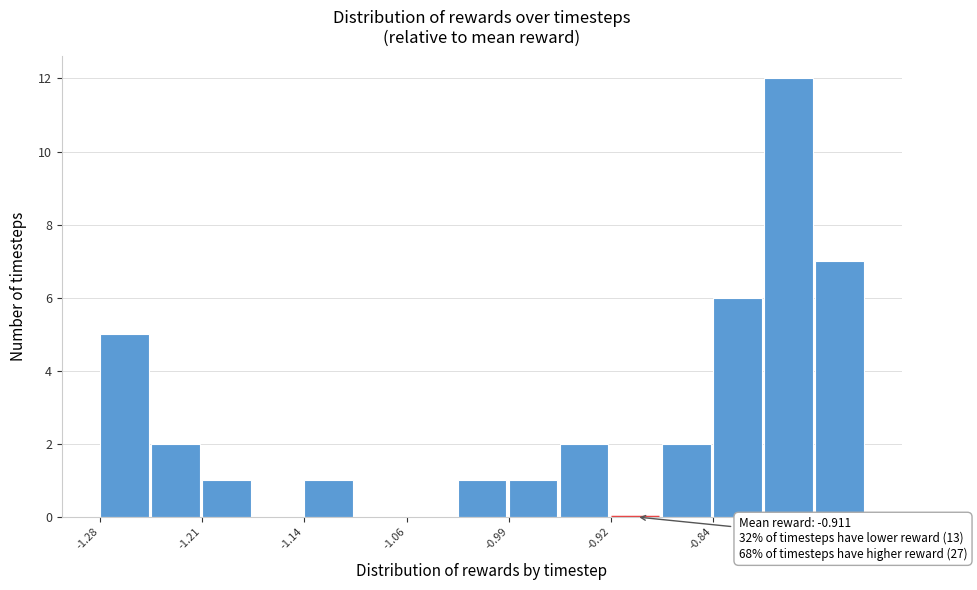

Read against the x-axis, roughly where is the centre of the tallest bar?

-0.79